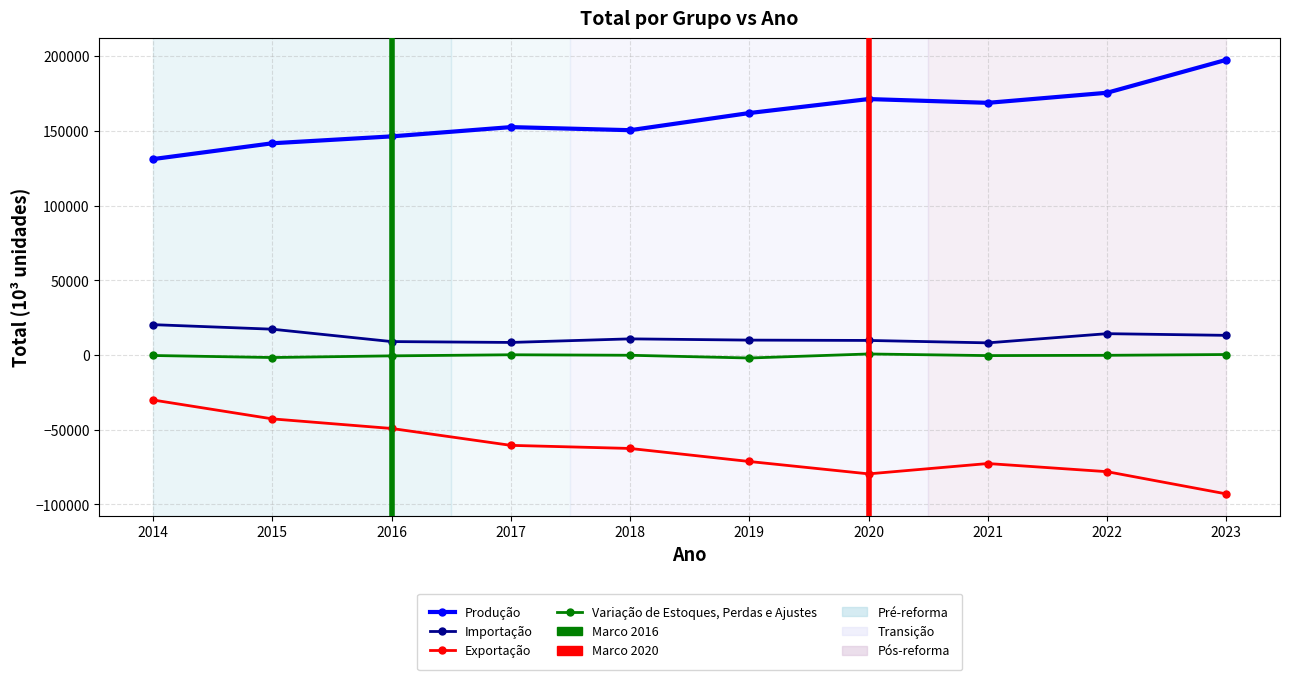

How many series are shown in this chart?

4